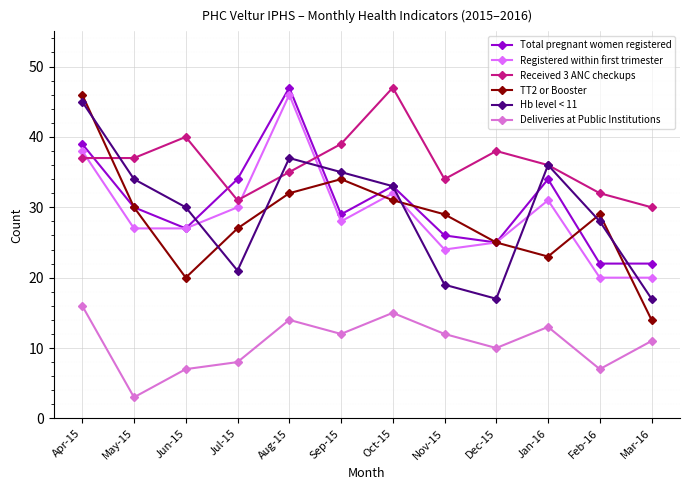

What is the total value across all series at Feb-16?

138